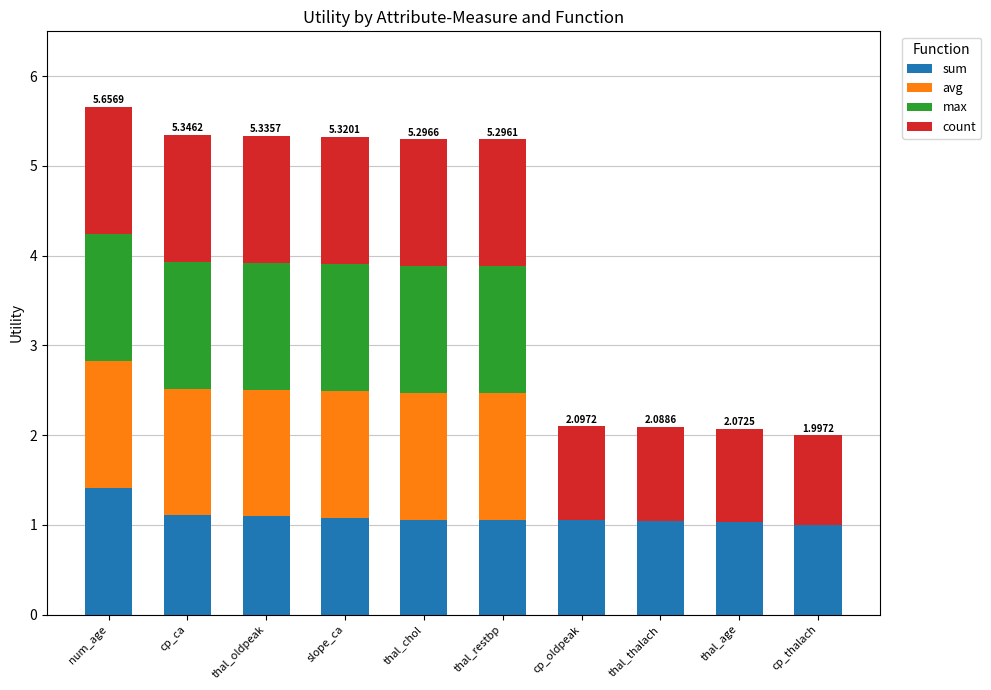

Which category has the highest value in the sum series?

num_age